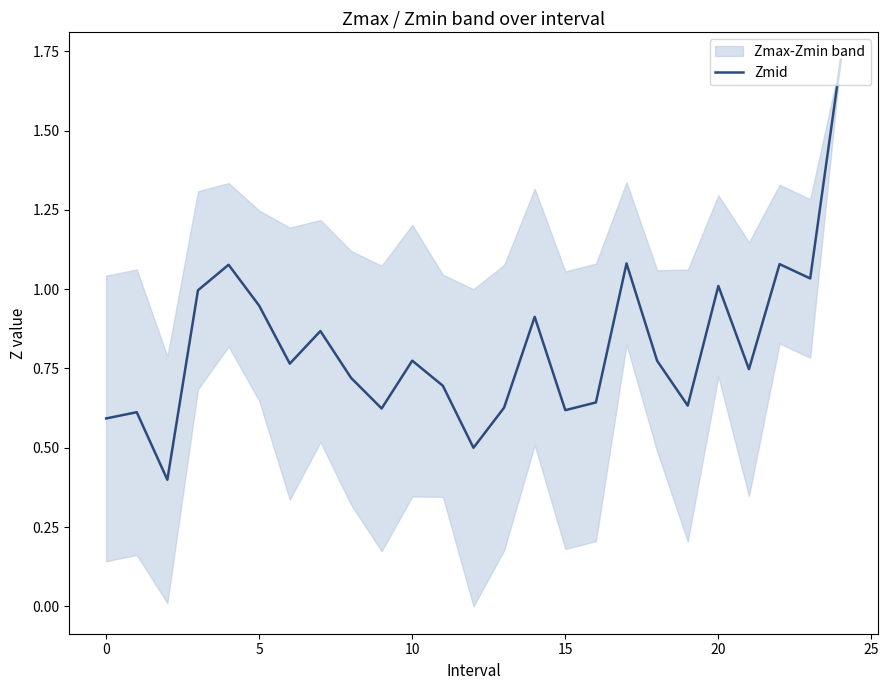

How many interior local valleys (lower than both neighbors) does the data have?

8